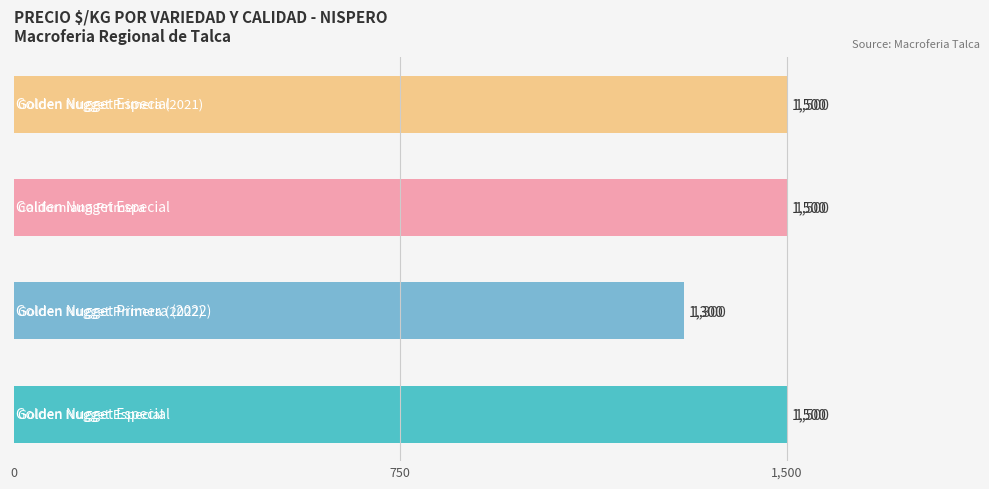

Reading bottom to top, transcribe all the data shown in this chart.

1500	1300	1500	1500